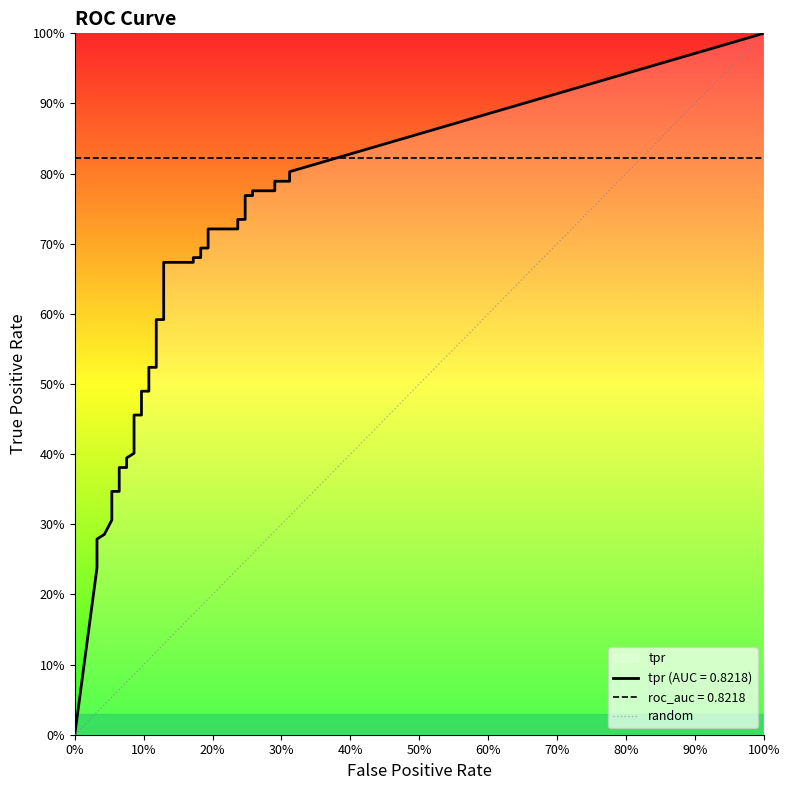

What position from the left is 100%?

2